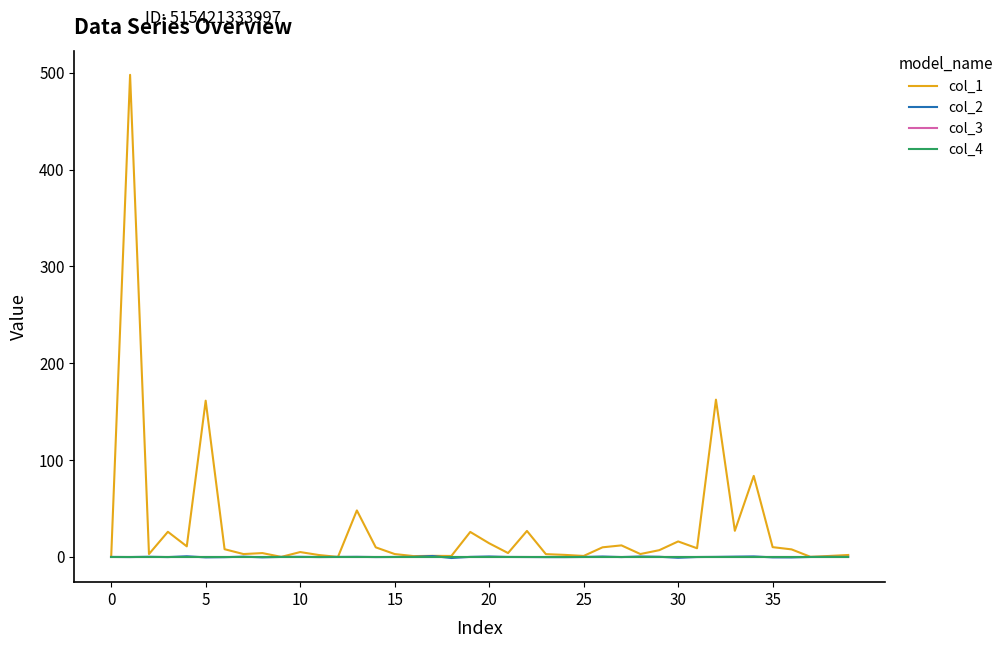

What is the value of the col_2 point at the 28th from the left?

-0.1